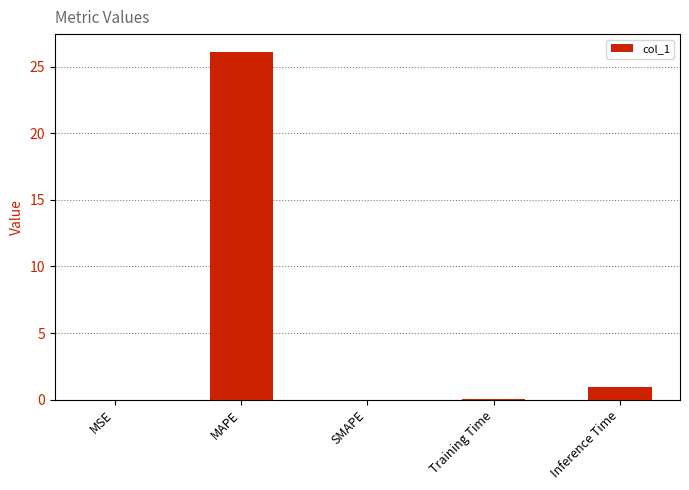

Are the bars horizontal?

No